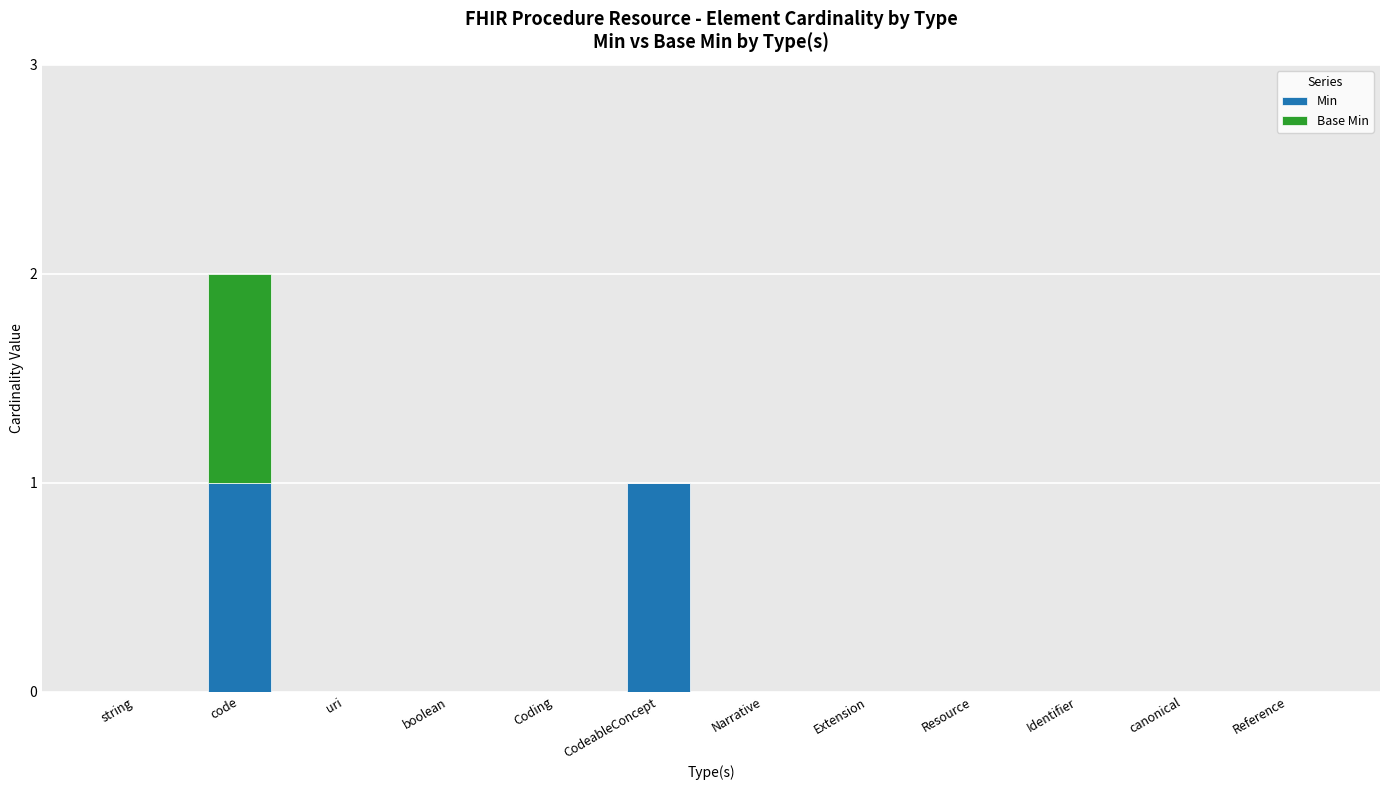

At which category is the sum across all series the highest?

code